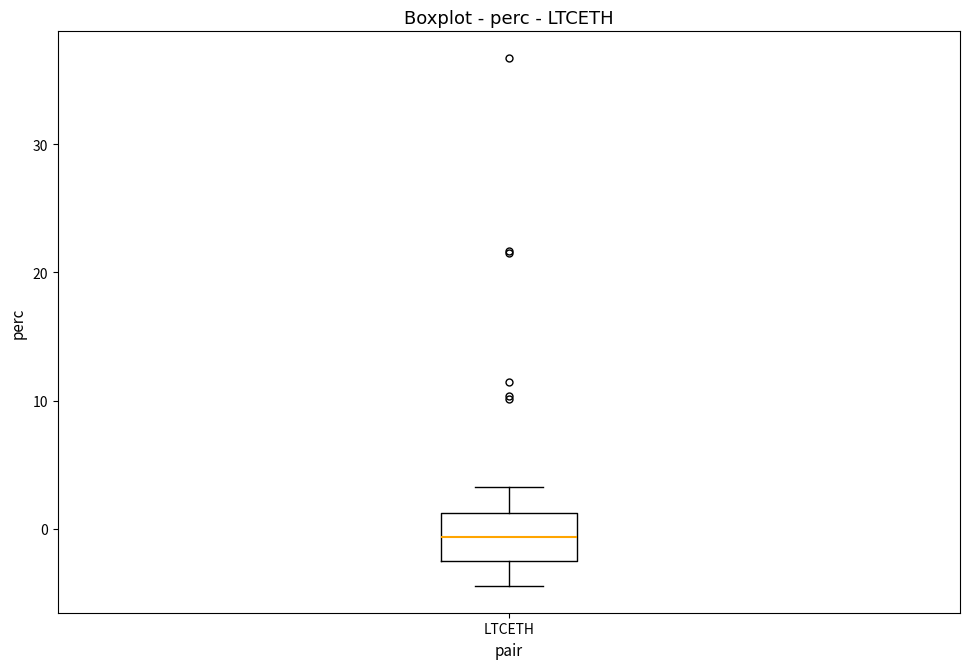

Where does the median line of the box for LTCETH sit on the y-axis? The values are not printed on the chart, so give them approximately, as read against the axis.

-1